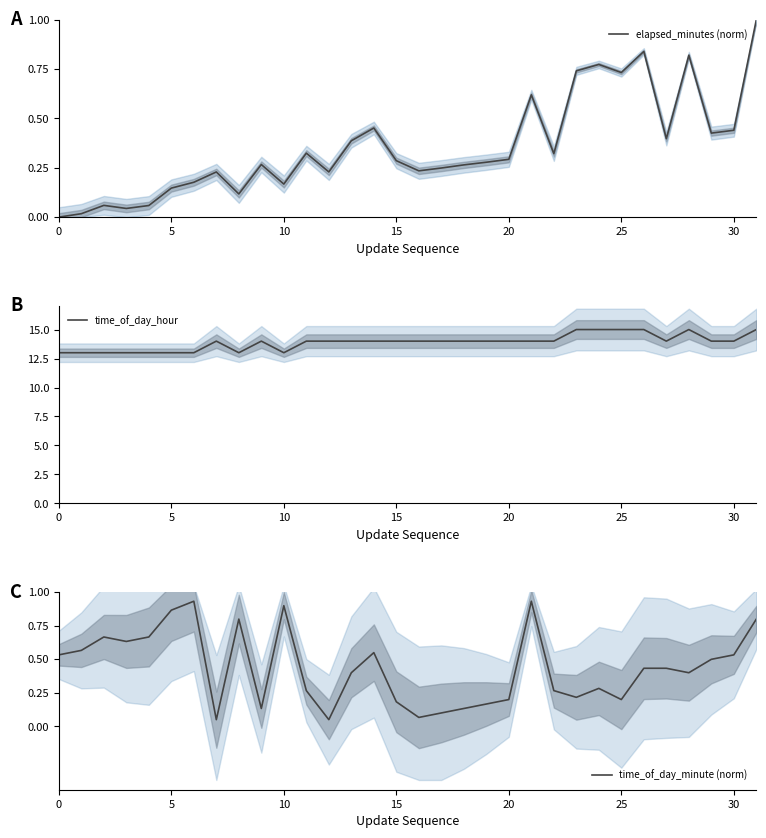

True or false: time_of_day_hour and time_of_day_minute (norm) intersect in this chart.

False